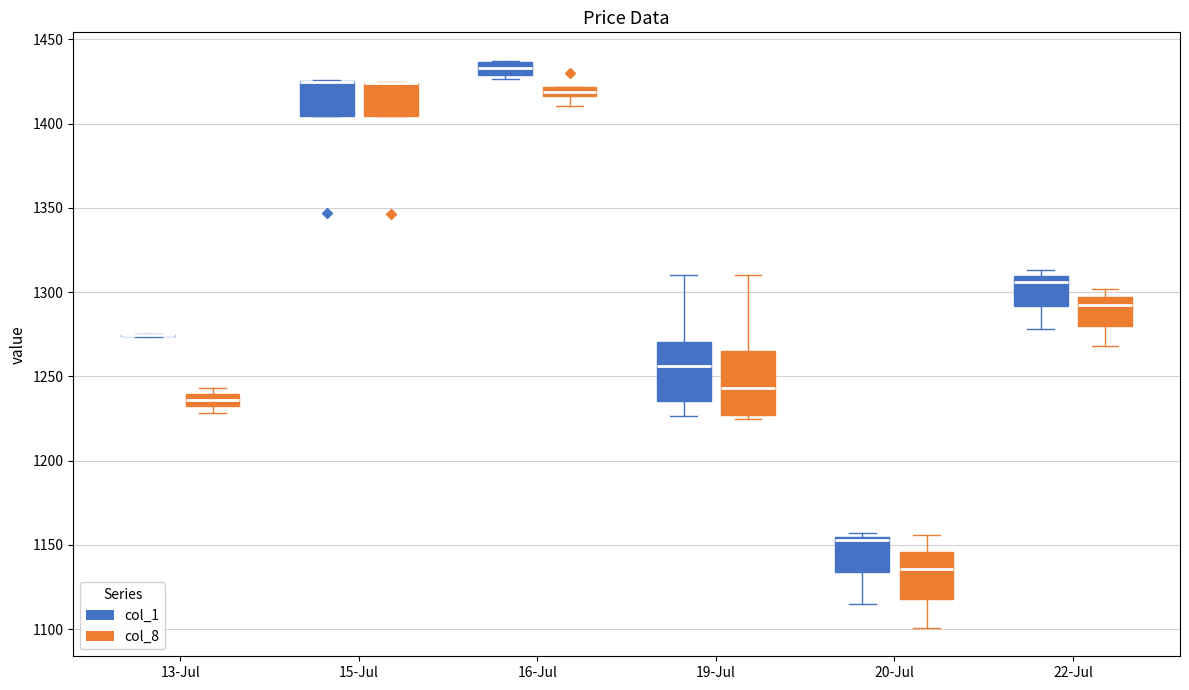

Where does the lower whisker of the box for 16-Jul (col_8) end on the y-axis? The values are not printed on the chart, so give them approximately, as read against the axis.

1410